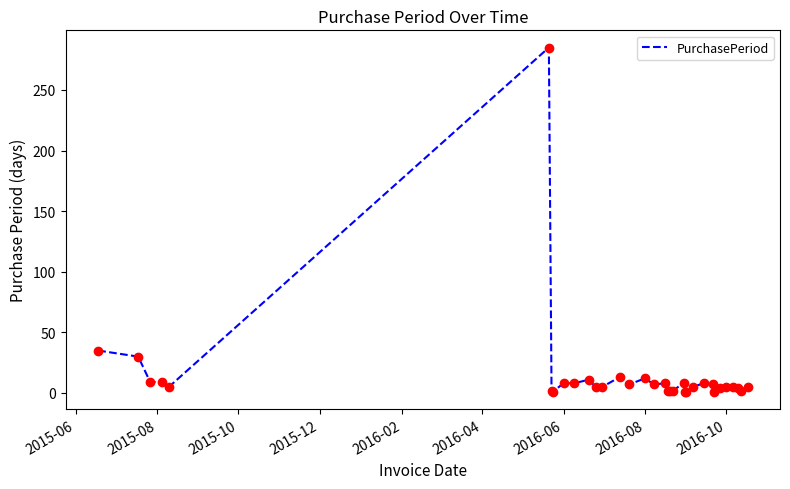

What is the maximum value shown in the chart?

285